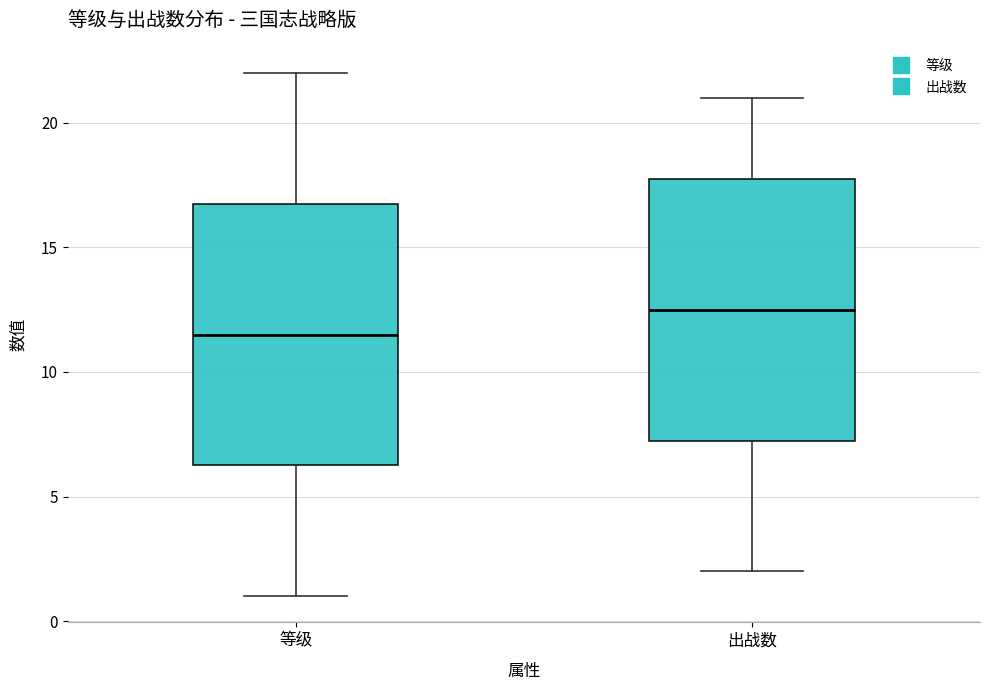

Reading left to right, transcribe this box plot: for each box, give where its median line is, the range the box spans, and where its two whiskers end, as read against the y-axis. The values are not printed on the chart, so give them approximately, as read against the axis.

等级: median 11.5, box 6.5 to 17.0, whiskers 1.0 to 22.0
出战数: median 12.5, box 7.5 to 18.0, whiskers 2.0 to 21.0